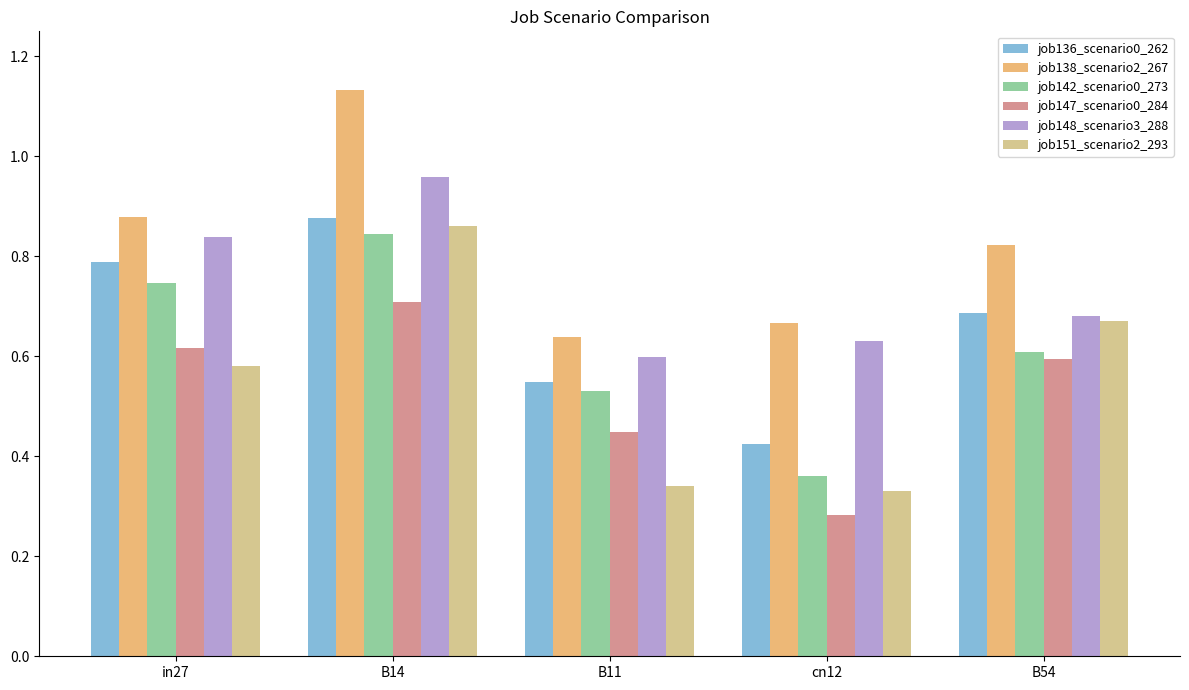

Rank the categories by job138_scenario2_267 value from highest to lowest.

B14, in27, B54, cn12, B11